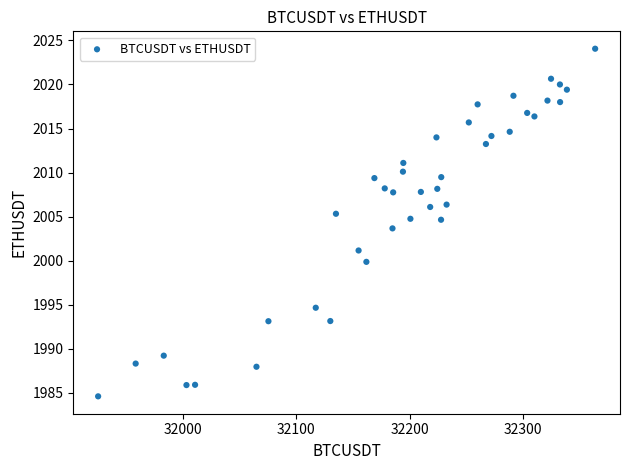

What is the range of Y values (max minus min)?

39.5